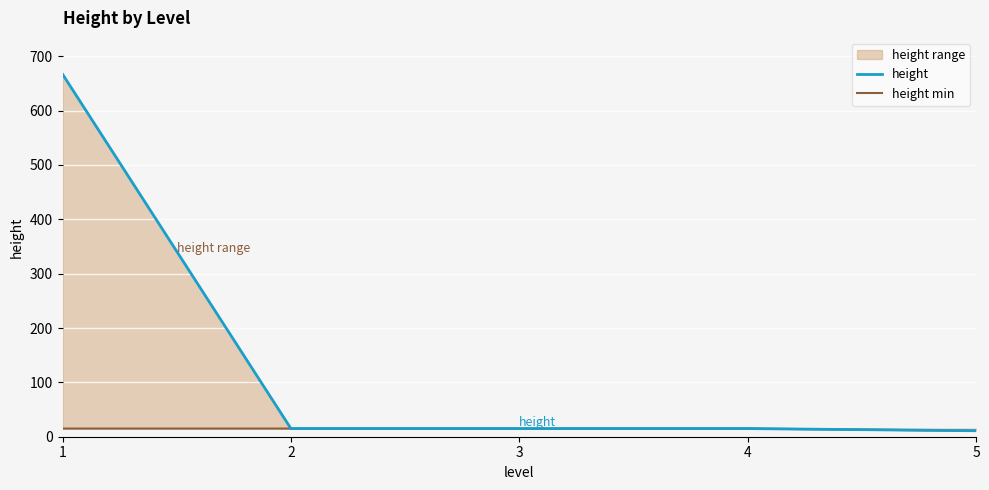

True or false: height and height min intersect in this chart.

False